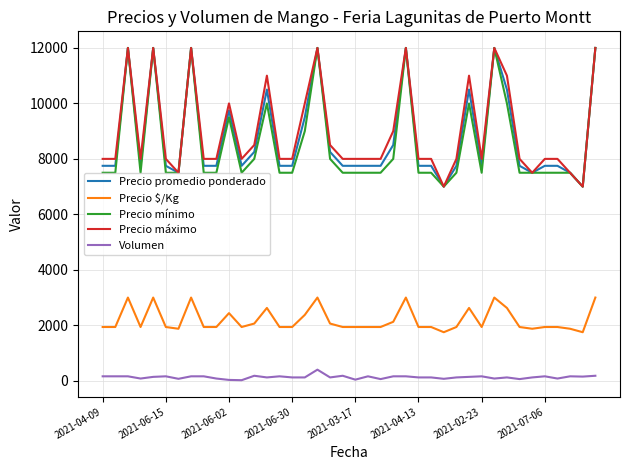

What is the maximum value shown in the chart?

12000